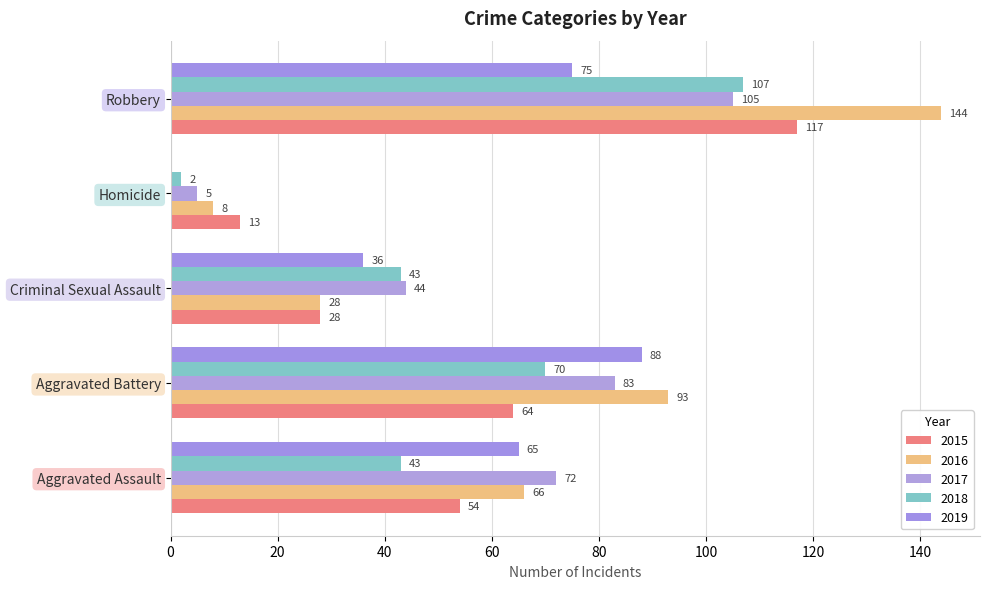

What is the greatest value displayed?

144